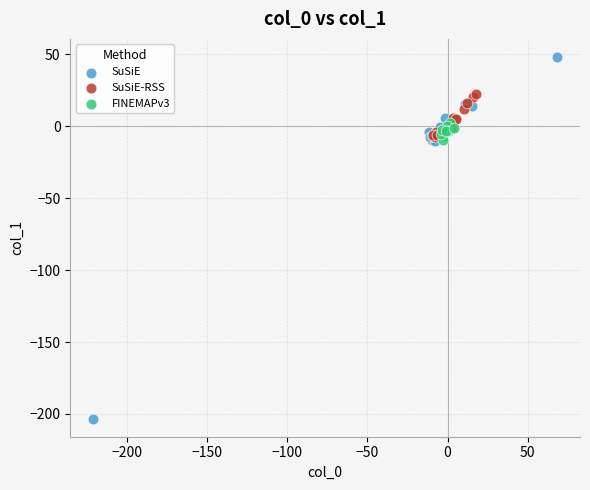

Which series contains the highest Y value?

SuSiE